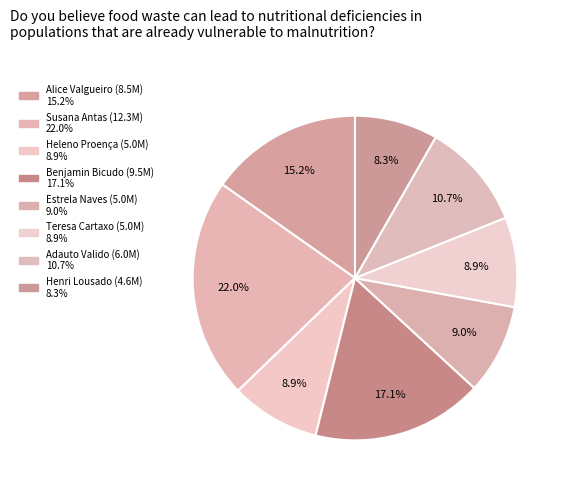

What is the largest slice in the pie chart?

Susana Antas